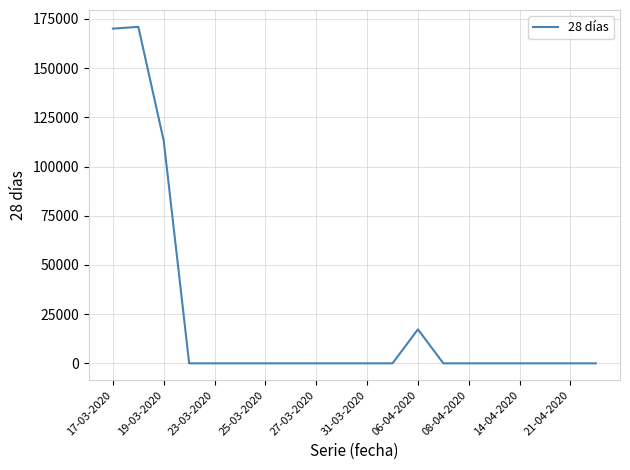

How many series are shown in this chart?

1